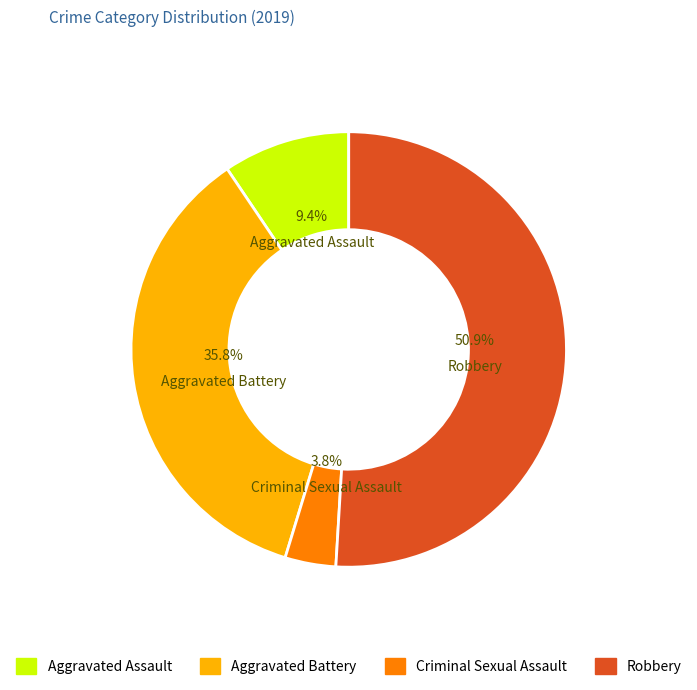

To the nearest percent, what percentage of the pie is Aggravated Battery?

36%